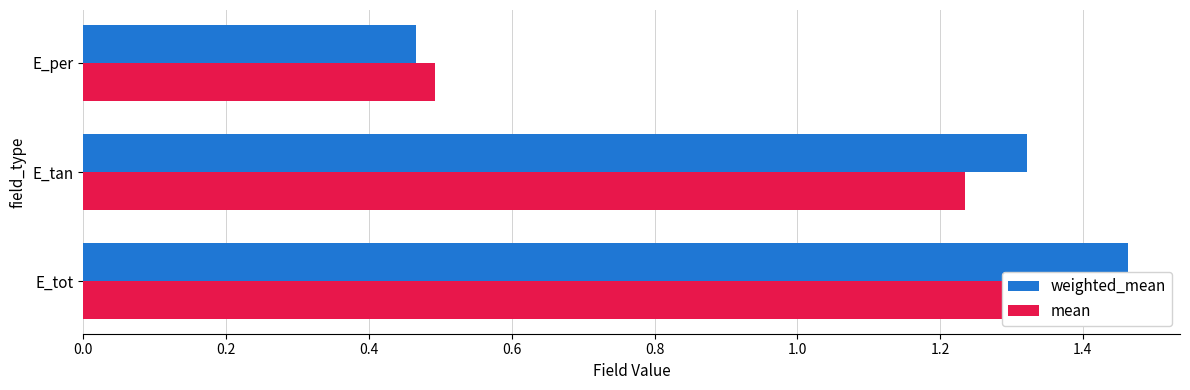

What is the difference between the highest and lowest values at E_tot?

0.1